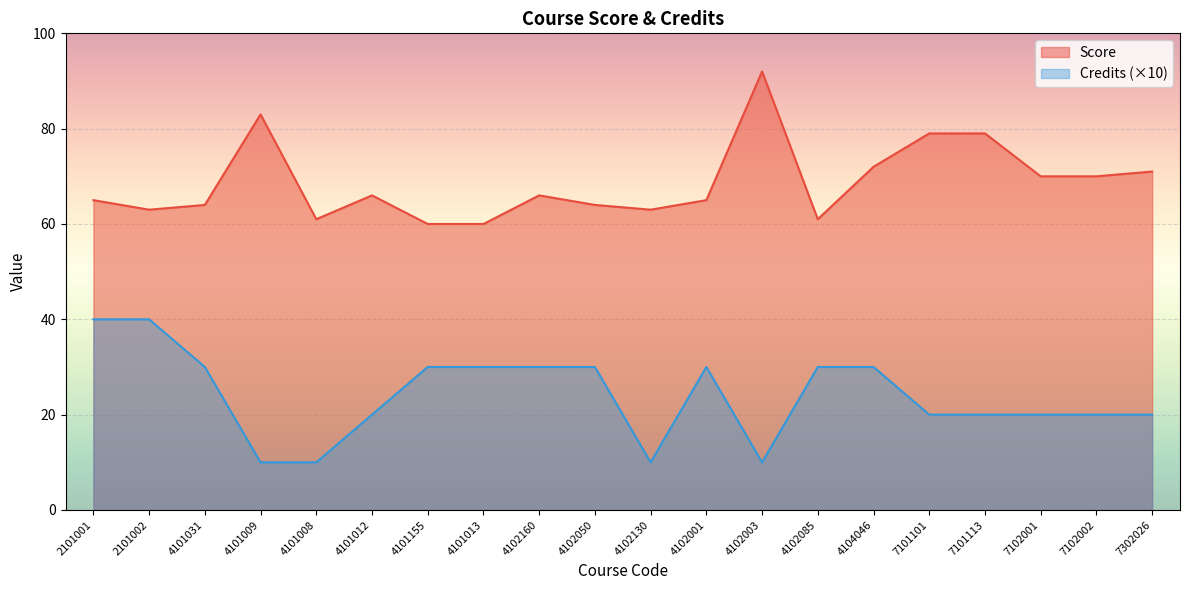

Reading right to left, extract all data points from this chart.

Score: 7302026=71	7102002=70	7102001=70	7101113=79	7101101=79	4104046=72	4102085=61	4102003=92	4102001=65	4102130=63	4102050=64	4102160=66	4101013=60	4101155=60	4101012=66	4101008=61	4101009=83	4101031=64	2101002=63	2101001=65
Credits: 7302026=20	7102002=20	7102001=20	7101113=20	7101101=20	4104046=30	4102085=30	4102003=10	4102001=30	4102130=10	4102050=30	4102160=30	4101013=30	4101155=30	4101012=20	4101008=10	4101009=10	4101031=30	2101002=40	2101001=40